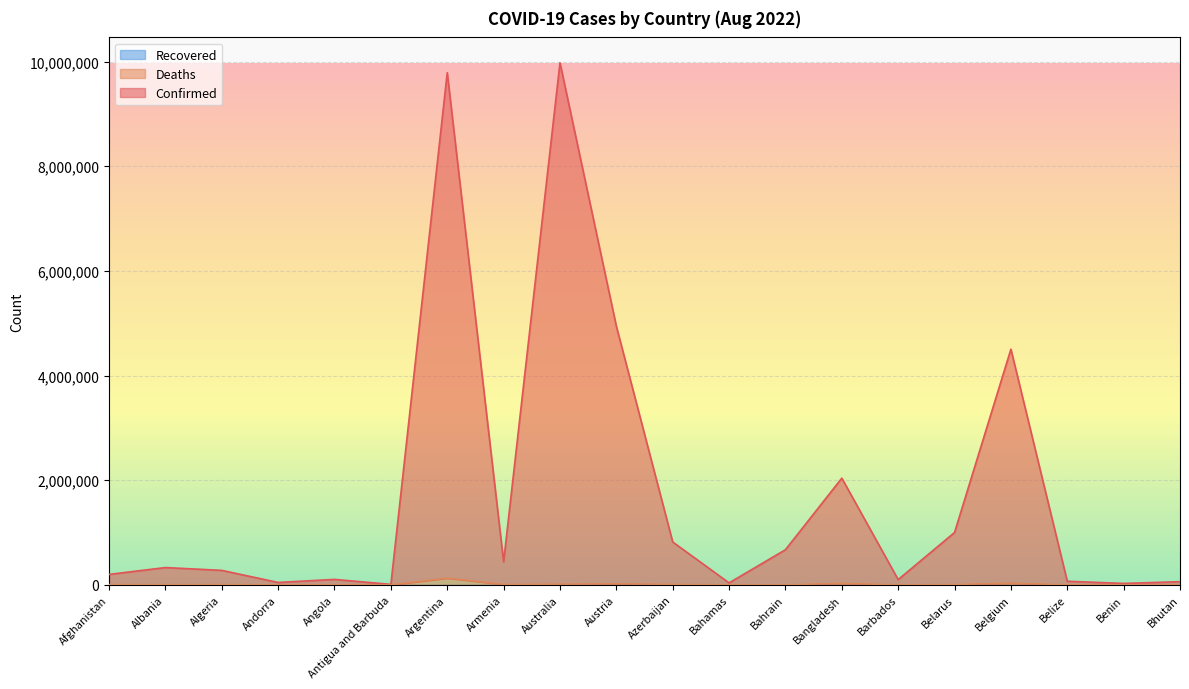

List the series in order of their peak value, highest first.

Confirmed, Deaths